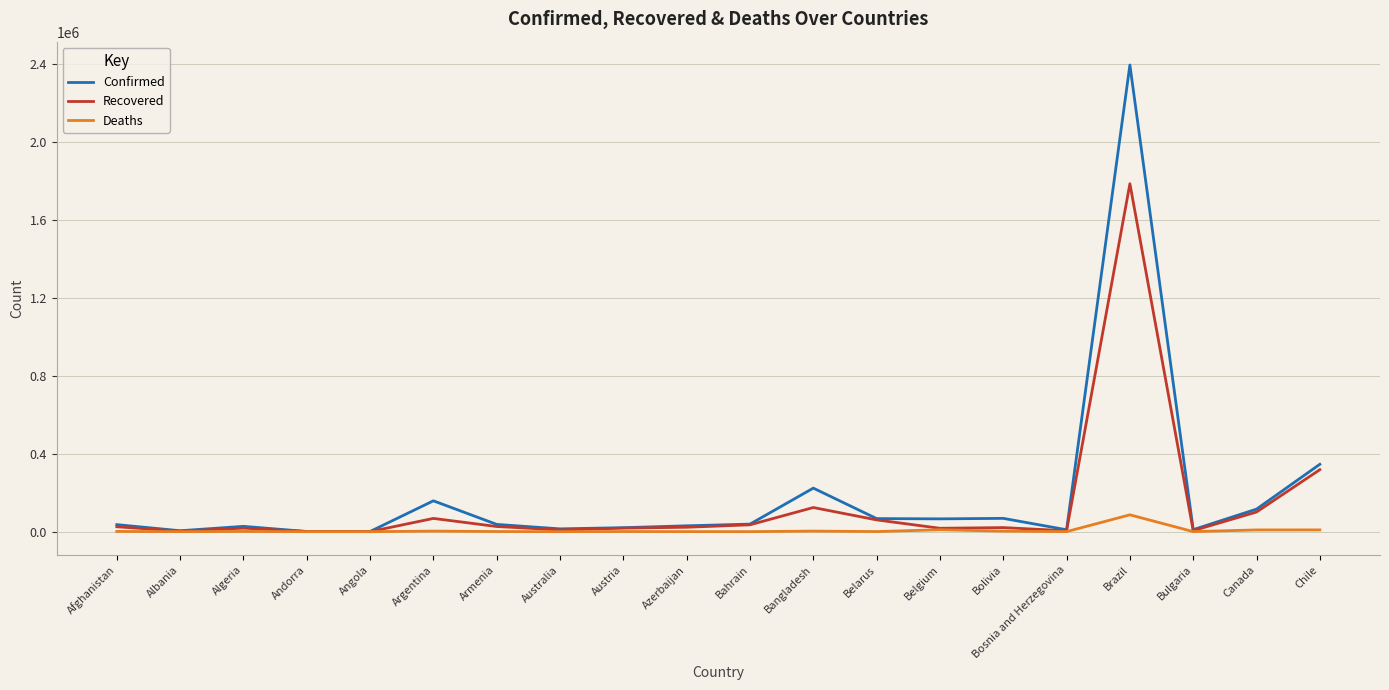

What is the difference between the maximum and minimum values in the Confirmed series?

2393616